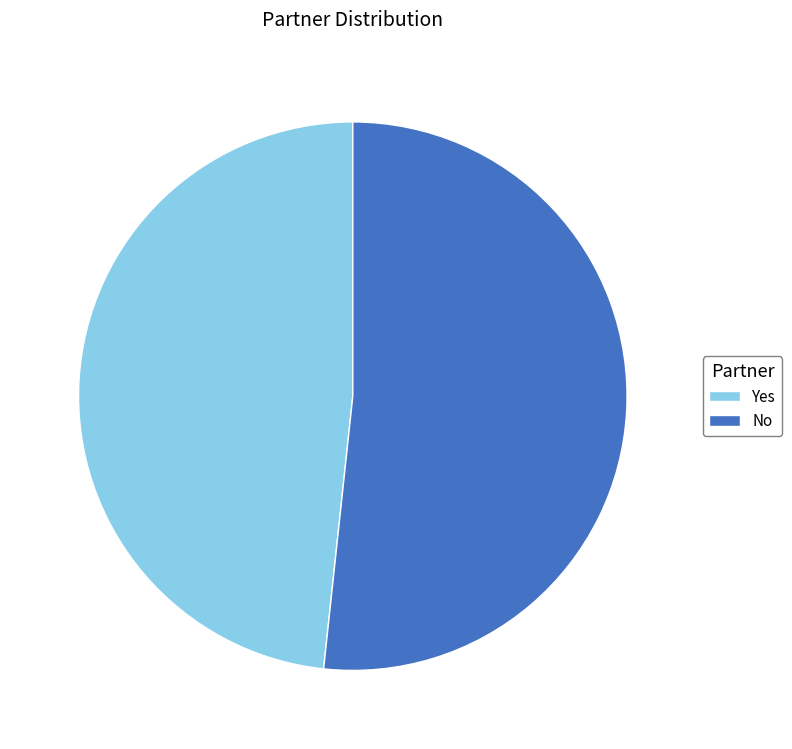

Is the sum of Yes and No greater than half?

Yes